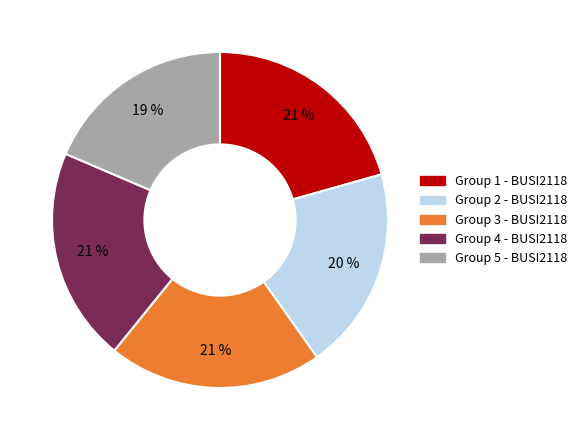

To the nearest percent, what portion does Group 2 - BUSI2118 represent?

20%